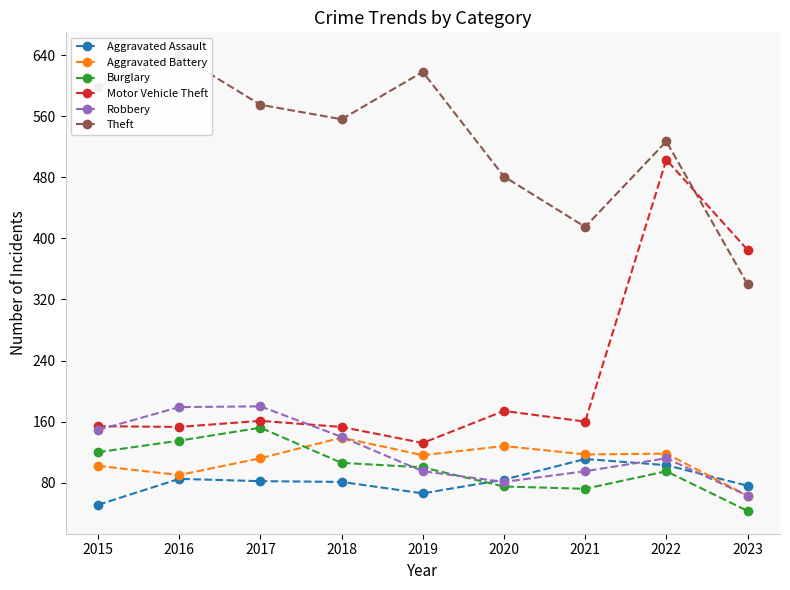

In Robbery, how many points are higher than both neighbors (excluding endpoints)?

2